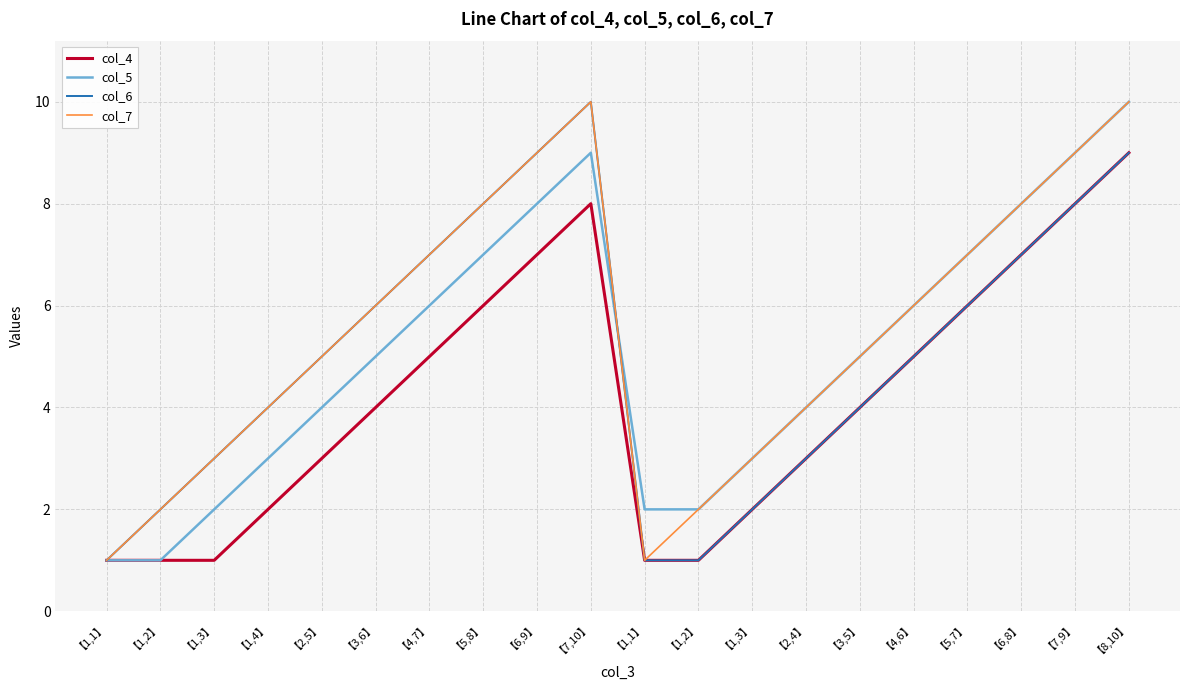

What are all the series names shown in the legend?

col_4, col_5, col_6, col_7